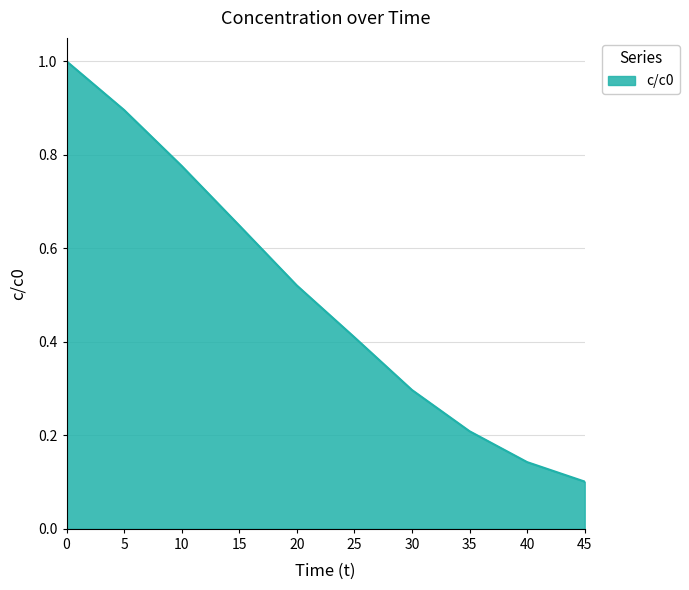

Does the chart display data point markers on the line(s)?

No